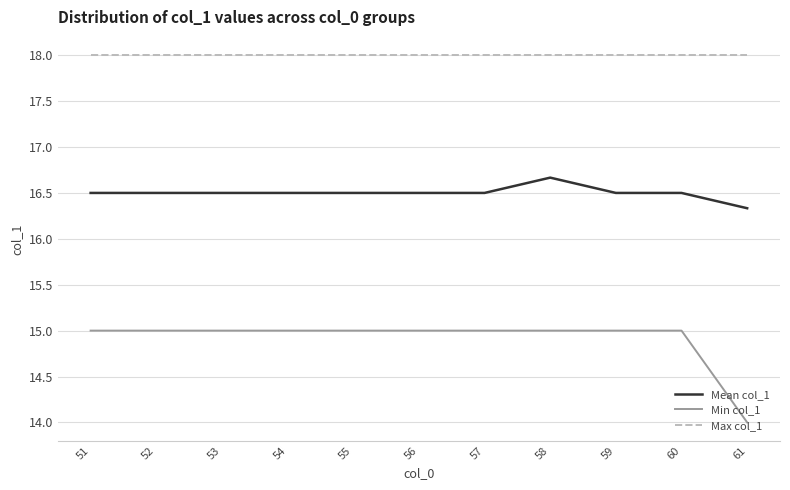

Count the number of data series in this chart.

3